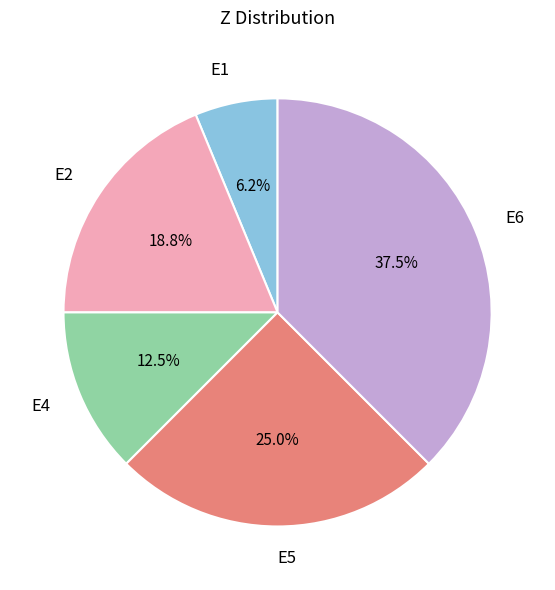

Between E2 and E4, which is larger?

E2